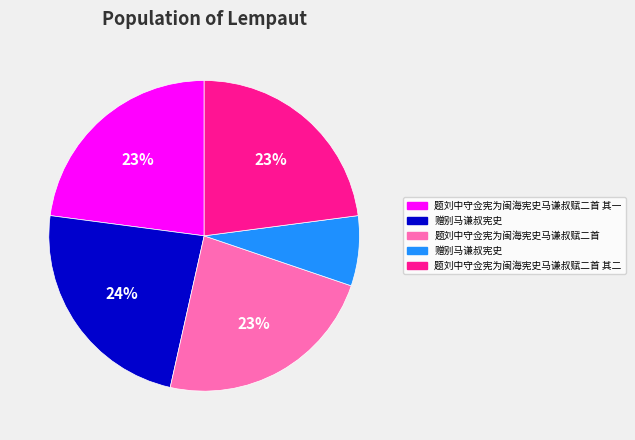

Count the number of slices in the pie.

5